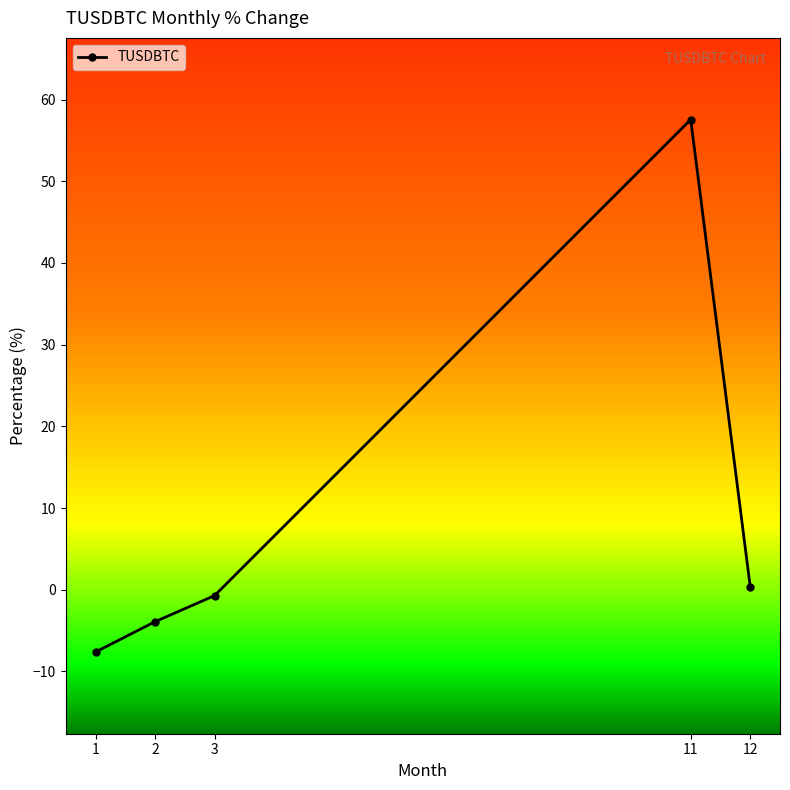

Reading left to right, transcribe all the data shown in this chart.

-7.6	-3.9	-0.7	57.6	0.3